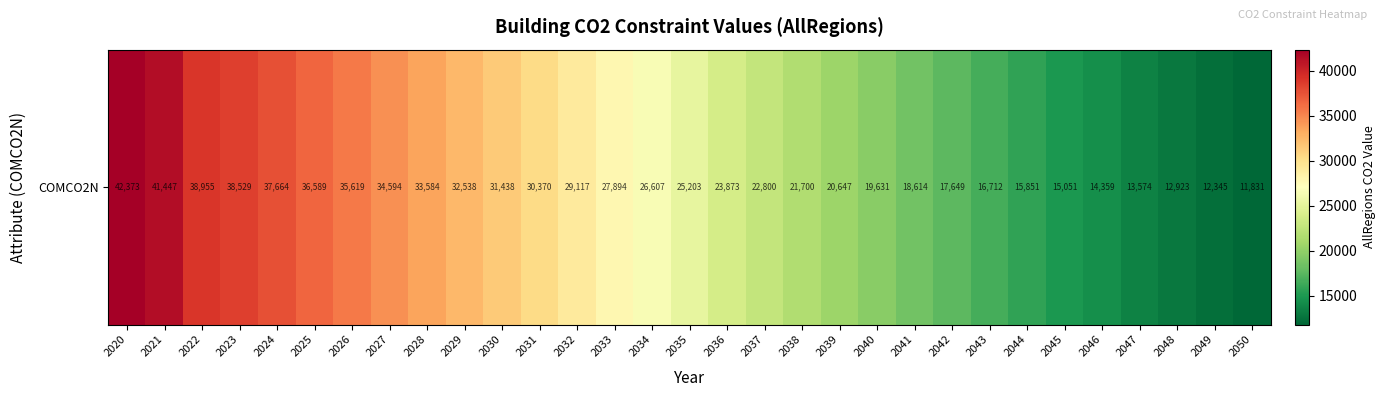

Between 2043 and 2044, which is larger?

2043